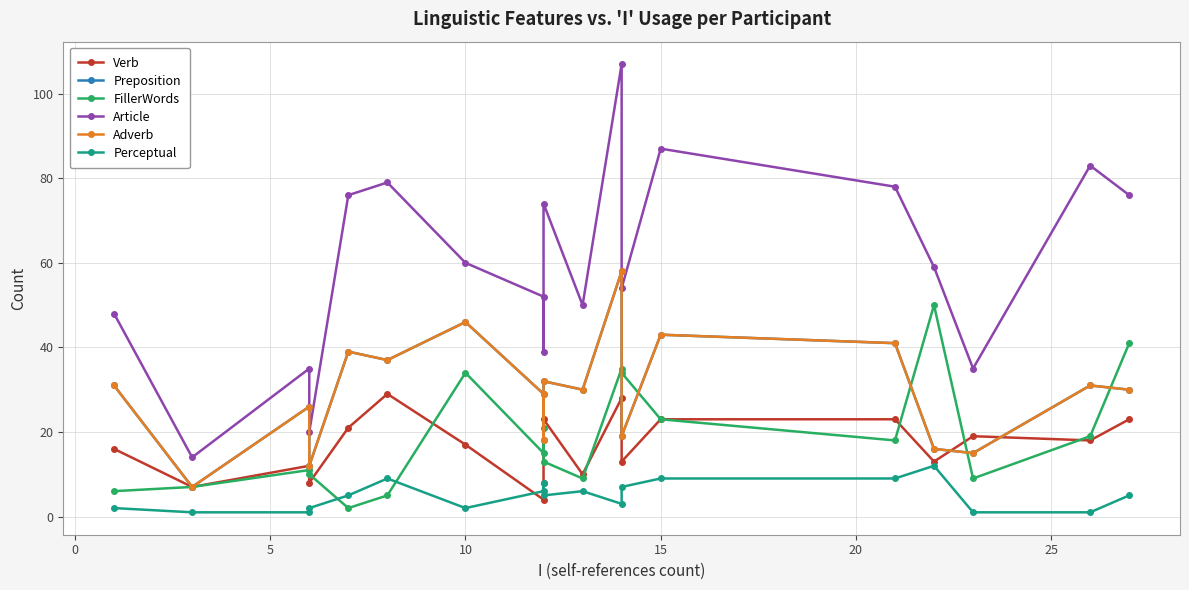

What is the difference between the maximum and second lowest values in the Verb series?

22